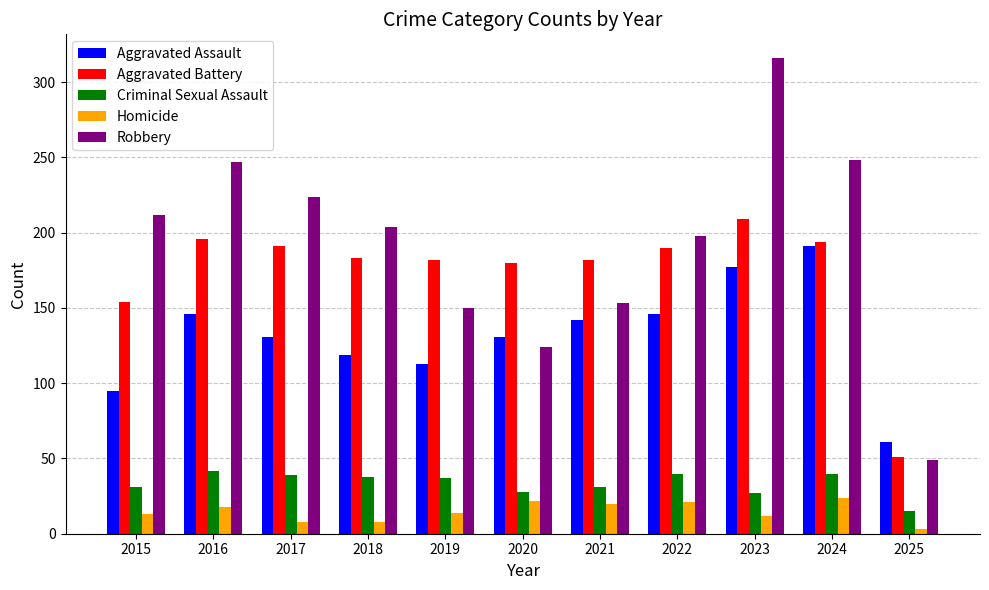

The value of Criminal Sexual Assault at 2015 is 31. True or false?

True